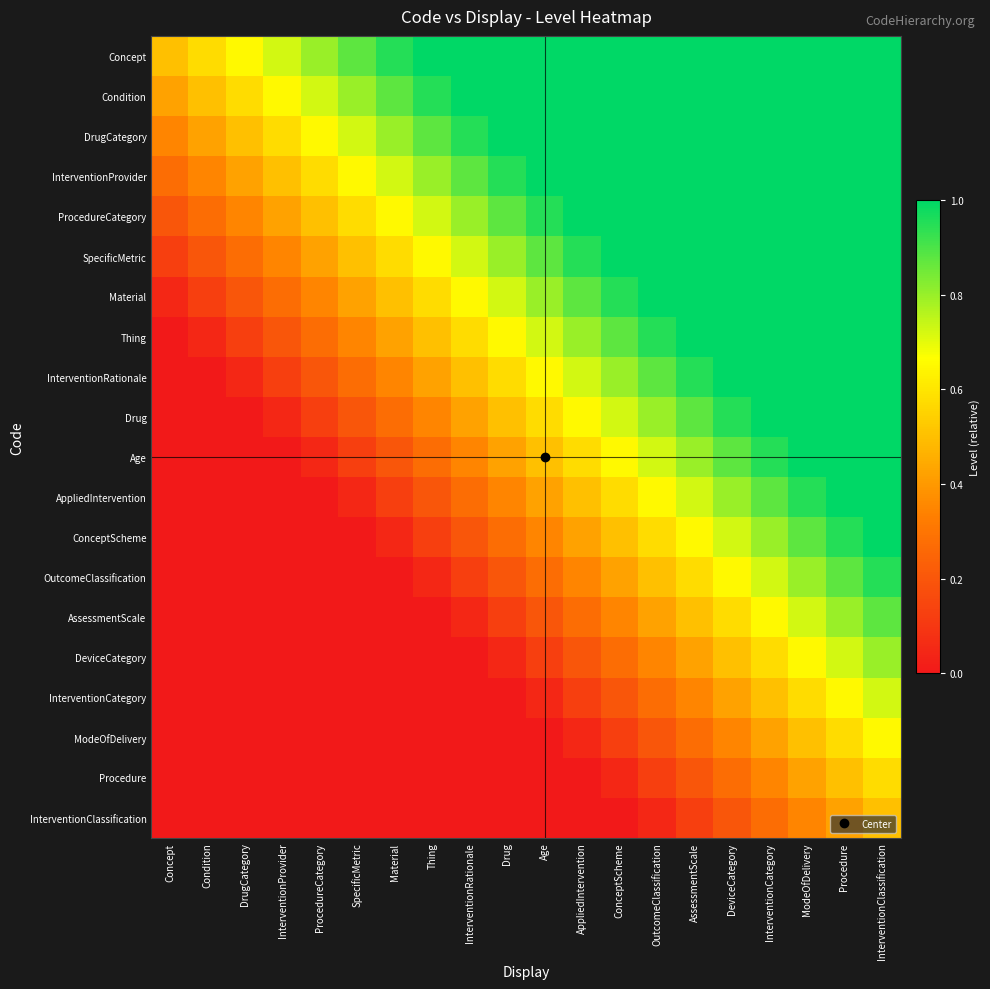

Reading left to right, what are all the values shown in this chart?

Concept: Concept=0.5	Condition=0.6	DrugCategory=0.7	InterventionProvider=0.7	ProcedureCategory=0.8	SpecificMetric=0.9	Material=0.9	Thing=1.0	InterventionRationale=1.0	Drug=1.0	Age=1.0	AppliedIntervention=1.0	ConceptScheme=1.0	OutcomeClassification=1.0	AssessmentScale=1.0	DeviceCategory=1.0	InterventionCategory=1.0	ModeOfDelivery=1.0	Procedure=1.0	InterventionClassification=1.0
Condition: Concept=0.4	Condition=0.5	DrugCategory=0.6	InterventionProvider=0.7	ProcedureCategory=0.7	SpecificMetric=0.8	Material=0.9	Thing=0.9	InterventionRationale=1.0	Drug=1.0	Age=1.0	AppliedIntervention=1.0	ConceptScheme=1.0	OutcomeClassification=1.0	AssessmentScale=1.0	DeviceCategory=1.0	InterventionCategory=1.0	ModeOfDelivery=1.0	Procedure=1.0	InterventionClassification=1.0
DrugCategory: Concept=0.3	Condition=0.4	DrugCategory=0.5	InterventionProvider=0.6	ProcedureCategory=0.7	SpecificMetric=0.7	Material=0.8	Thing=0.9	InterventionRationale=0.9	Drug=1.0	Age=1.0	AppliedIntervention=1.0	ConceptScheme=1.0	OutcomeClassification=1.0	AssessmentScale=1.0	DeviceCategory=1.0	InterventionCategory=1.0	ModeOfDelivery=1.0	Procedure=1.0	InterventionClassification=1.0
InterventionProvider: Concept=0.3	Condition=0.3	DrugCategory=0.4	InterventionProvider=0.5	ProcedureCategory=0.6	SpecificMetric=0.7	Material=0.7	Thing=0.8	InterventionRationale=0.9	Drug=0.9	Age=1.0	AppliedIntervention=1.0	ConceptScheme=1.0	OutcomeClassification=1.0	AssessmentScale=1.0	DeviceCategory=1.0	InterventionCategory=1.0	ModeOfDelivery=1.0	Procedure=1.0	InterventionClassification=1.0
ProcedureCategory: Concept=0.2	Condition=0.3	DrugCategory=0.3	InterventionProvider=0.4	ProcedureCategory=0.5	SpecificMetric=0.6	Material=0.7	Thing=0.7	InterventionRationale=0.8	Drug=0.9	Age=0.9	AppliedIntervention=1.0	ConceptScheme=1.0	OutcomeClassification=1.0	AssessmentScale=1.0	DeviceCategory=1.0	InterventionCategory=1.0	ModeOfDelivery=1.0	Procedure=1.0	InterventionClassification=1.0
SpecificMetric: Concept=0.1	Condition=0.2	DrugCategory=0.3	InterventionProvider=0.3	ProcedureCategory=0.4	SpecificMetric=0.5	Material=0.6	Thing=0.7	InterventionRationale=0.7	Drug=0.8	Age=0.9	AppliedIntervention=0.9	ConceptScheme=1.0	OutcomeClassification=1.0	AssessmentScale=1.0	DeviceCategory=1.0	InterventionCategory=1.0	ModeOfDelivery=1.0	Procedure=1.0	InterventionClassification=1.0
Material: Concept=0.1	Condition=0.1	DrugCategory=0.2	InterventionProvider=0.3	ProcedureCategory=0.3	SpecificMetric=0.4	Material=0.5	Thing=0.6	InterventionRationale=0.7	Drug=0.7	Age=0.8	AppliedIntervention=0.9	ConceptScheme=0.9	OutcomeClassification=1.0	AssessmentScale=1.0	DeviceCategory=1.0	InterventionCategory=1.0	ModeOfDelivery=1.0	Procedure=1.0	InterventionClassification=1.0
Thing: Concept=0.0	Condition=0.1	DrugCategory=0.1	InterventionProvider=0.2	ProcedureCategory=0.3	SpecificMetric=0.3	Material=0.4	Thing=0.5	InterventionRationale=0.6	Drug=0.7	Age=0.7	AppliedIntervention=0.8	ConceptScheme=0.9	OutcomeClassification=0.9	AssessmentScale=1.0	DeviceCategory=1.0	InterventionCategory=1.0	ModeOfDelivery=1.0	Procedure=1.0	InterventionClassification=1.0
InterventionRationale: Concept=0.0	Condition=0.0	DrugCategory=0.1	InterventionProvider=0.1	ProcedureCategory=0.2	SpecificMetric=0.3	Material=0.3	Thing=0.4	InterventionRationale=0.5	Drug=0.6	Age=0.7	AppliedIntervention=0.7	ConceptScheme=0.8	OutcomeClassification=0.9	AssessmentScale=0.9	DeviceCategory=1.0	InterventionCategory=1.0	ModeOfDelivery=1.0	Procedure=1.0	InterventionClassification=1.0
Drug: Concept=0.0	Condition=0.0	DrugCategory=0.0	InterventionProvider=0.1	ProcedureCategory=0.1	SpecificMetric=0.2	Material=0.3	Thing=0.3	InterventionRationale=0.4	Drug=0.5	Age=0.6	AppliedIntervention=0.7	ConceptScheme=0.7	OutcomeClassification=0.8	AssessmentScale=0.9	DeviceCategory=0.9	InterventionCategory=1.0	ModeOfDelivery=1.0	Procedure=1.0	InterventionClassification=1.0
Age: Concept=0.0	Condition=0.0	DrugCategory=0.0	InterventionProvider=0.0	ProcedureCategory=0.1	SpecificMetric=0.1	Material=0.2	Thing=0.3	InterventionRationale=0.3	Drug=0.4	Age=0.5	AppliedIntervention=0.6	ConceptScheme=0.7	OutcomeClassification=0.7	AssessmentScale=0.8	DeviceCategory=0.9	InterventionCategory=0.9	ModeOfDelivery=1.0	Procedure=1.0	InterventionClassification=1.0
AppliedIntervention: Concept=0.0	Condition=0.0	DrugCategory=0.0	InterventionProvider=0.0	ProcedureCategory=0.0	SpecificMetric=0.1	Material=0.1	Thing=0.2	InterventionRationale=0.3	Drug=0.3	Age=0.4	AppliedIntervention=0.5	ConceptScheme=0.6	OutcomeClassification=0.7	AssessmentScale=0.7	DeviceCategory=0.8	InterventionCategory=0.9	ModeOfDelivery=0.9	Procedure=1.0	InterventionClassification=1.0
ConceptScheme: Concept=0.0	Condition=0.0	DrugCategory=0.0	InterventionProvider=0.0	ProcedureCategory=0.0	SpecificMetric=0.0	Material=0.1	Thing=0.1	InterventionRationale=0.2	Drug=0.3	Age=0.3	AppliedIntervention=0.4	ConceptScheme=0.5	OutcomeClassification=0.6	AssessmentScale=0.7	DeviceCategory=0.7	InterventionCategory=0.8	ModeOfDelivery=0.9	Procedure=0.9	InterventionClassification=1.0
OutcomeClassification: Concept=0.0	Condition=0.0	DrugCategory=0.0	InterventionProvider=0.0	ProcedureCategory=0.0	SpecificMetric=0.0	Material=0.0	Thing=0.1	InterventionRationale=0.1	Drug=0.2	Age=0.3	AppliedIntervention=0.3	ConceptScheme=0.4	OutcomeClassification=0.5	AssessmentScale=0.6	DeviceCategory=0.7	InterventionCategory=0.7	ModeOfDelivery=0.8	Procedure=0.9	InterventionClassification=0.9
AssessmentScale: Concept=0.0	Condition=0.0	DrugCategory=0.0	InterventionProvider=0.0	ProcedureCategory=0.0	SpecificMetric=0.0	Material=0.0	Thing=0.0	InterventionRationale=0.1	Drug=0.1	Age=0.2	AppliedIntervention=0.3	ConceptScheme=0.3	OutcomeClassification=0.4	AssessmentScale=0.5	DeviceCategory=0.6	InterventionCategory=0.7	ModeOfDelivery=0.7	Procedure=0.8	InterventionClassification=0.9
DeviceCategory: Concept=0.0	Condition=0.0	DrugCategory=0.0	InterventionProvider=0.0	ProcedureCategory=0.0	SpecificMetric=0.0	Material=0.0	Thing=0.0	InterventionRationale=0.0	Drug=0.1	Age=0.1	AppliedIntervention=0.2	ConceptScheme=0.3	OutcomeClassification=0.3	AssessmentScale=0.4	DeviceCategory=0.5	InterventionCategory=0.6	ModeOfDelivery=0.7	Procedure=0.7	InterventionClassification=0.8
InterventionCategory: Concept=0.0	Condition=0.0	DrugCategory=0.0	InterventionProvider=0.0	ProcedureCategory=0.0	SpecificMetric=0.0	Material=0.0	Thing=0.0	InterventionRationale=0.0	Drug=0.0	Age=0.1	AppliedIntervention=0.1	ConceptScheme=0.2	OutcomeClassification=0.3	AssessmentScale=0.3	DeviceCategory=0.4	InterventionCategory=0.5	ModeOfDelivery=0.6	Procedure=0.7	InterventionClassification=0.7
ModeOfDelivery: Concept=0.0	Condition=0.0	DrugCategory=0.0	InterventionProvider=0.0	ProcedureCategory=0.0	SpecificMetric=0.0	Material=0.0	Thing=0.0	InterventionRationale=0.0	Drug=0.0	Age=0.0	AppliedIntervention=0.1	ConceptScheme=0.1	OutcomeClassification=0.2	AssessmentScale=0.3	DeviceCategory=0.3	InterventionCategory=0.4	ModeOfDelivery=0.5	Procedure=0.6	InterventionClassification=0.7
Procedure: Concept=0.0	Condition=0.0	DrugCategory=0.0	InterventionProvider=0.0	ProcedureCategory=0.0	SpecificMetric=0.0	Material=0.0	Thing=0.0	InterventionRationale=0.0	Drug=0.0	Age=0.0	AppliedIntervention=0.0	ConceptScheme=0.1	OutcomeClassification=0.1	AssessmentScale=0.2	DeviceCategory=0.3	InterventionCategory=0.3	ModeOfDelivery=0.4	Procedure=0.5	InterventionClassification=0.6
InterventionClassification: Concept=0.0	Condition=0.0	DrugCategory=0.0	InterventionProvider=0.0	ProcedureCategory=0.0	SpecificMetric=0.0	Material=0.0	Thing=0.0	InterventionRationale=0.0	Drug=0.0	Age=0.0	AppliedIntervention=0.0	ConceptScheme=0.0	OutcomeClassification=0.1	AssessmentScale=0.1	DeviceCategory=0.2	InterventionCategory=0.3	ModeOfDelivery=0.3	Procedure=0.4	InterventionClassification=0.5